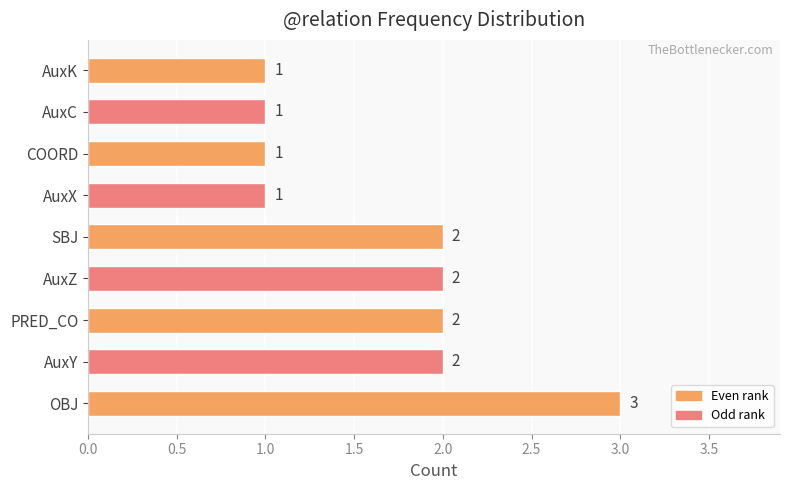

Which label corresponds to the largest value in the chart?

OBJ